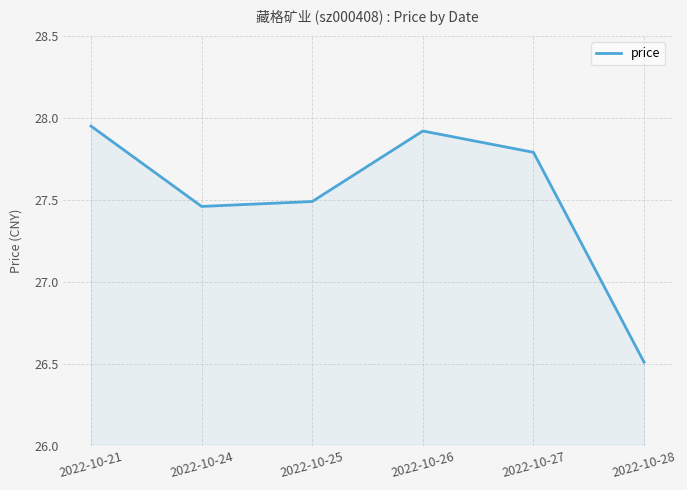

Which has a higher value, 2022-10-26 or 2022-10-28?

2022-10-26